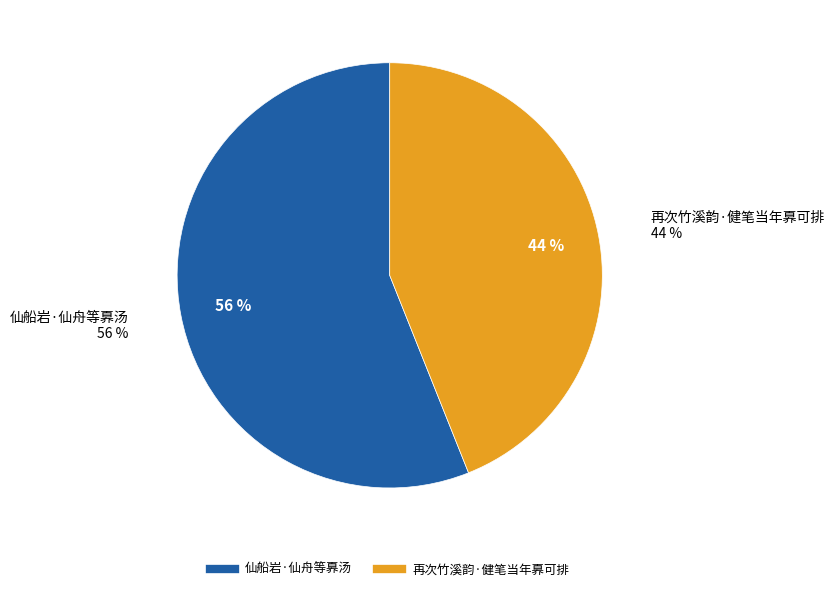

To the nearest percent, what percentage of the pie is 仙船岩·仙舟等奡汤?

56%